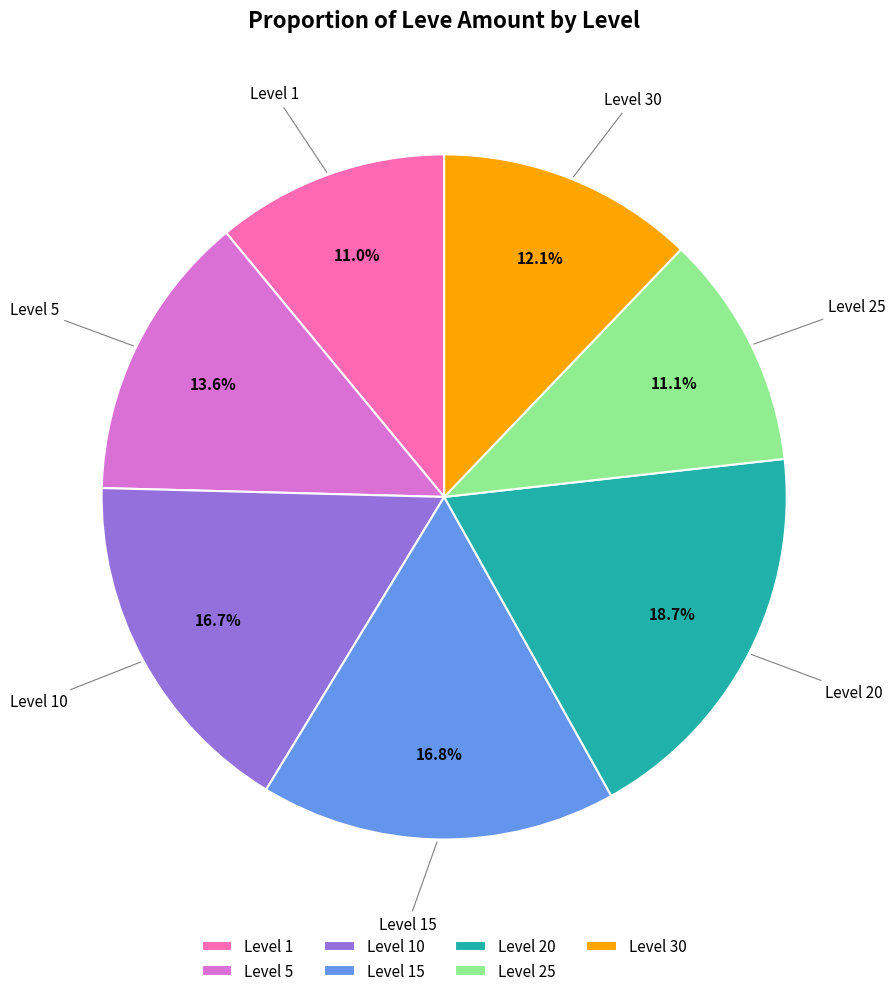

Count the number of slices in the pie.

7